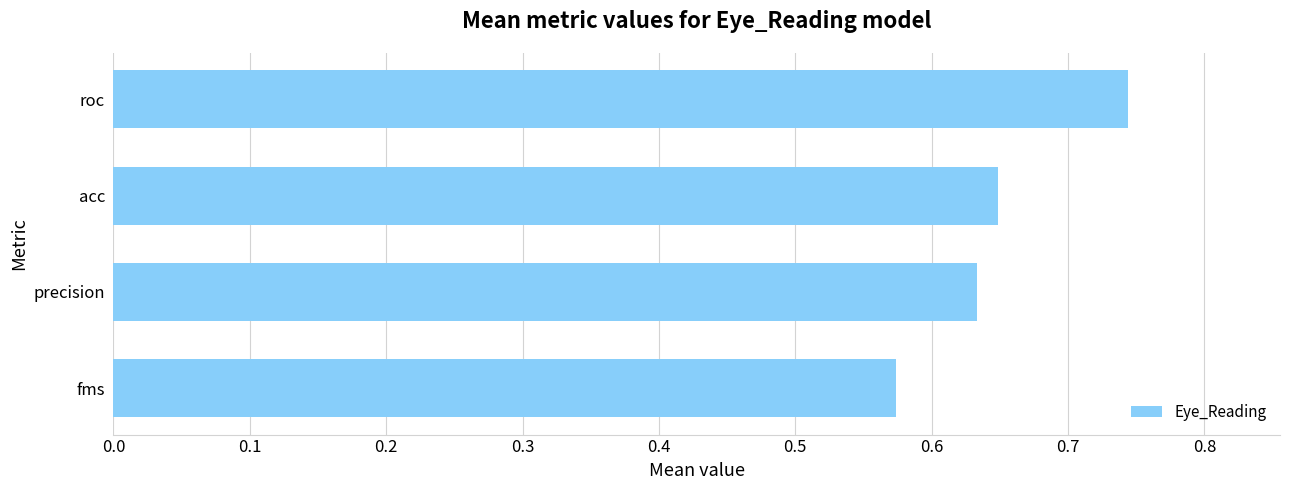

How many values are between 0 and 1?

4